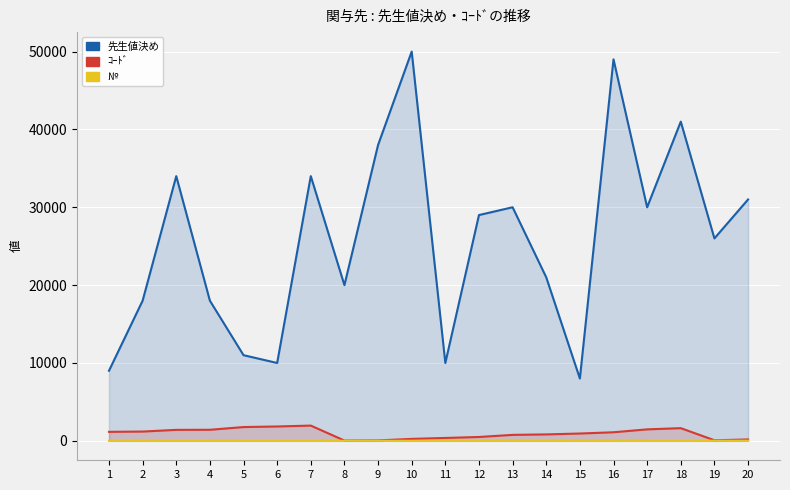

Which series has the widest spread of values?

先生値決め